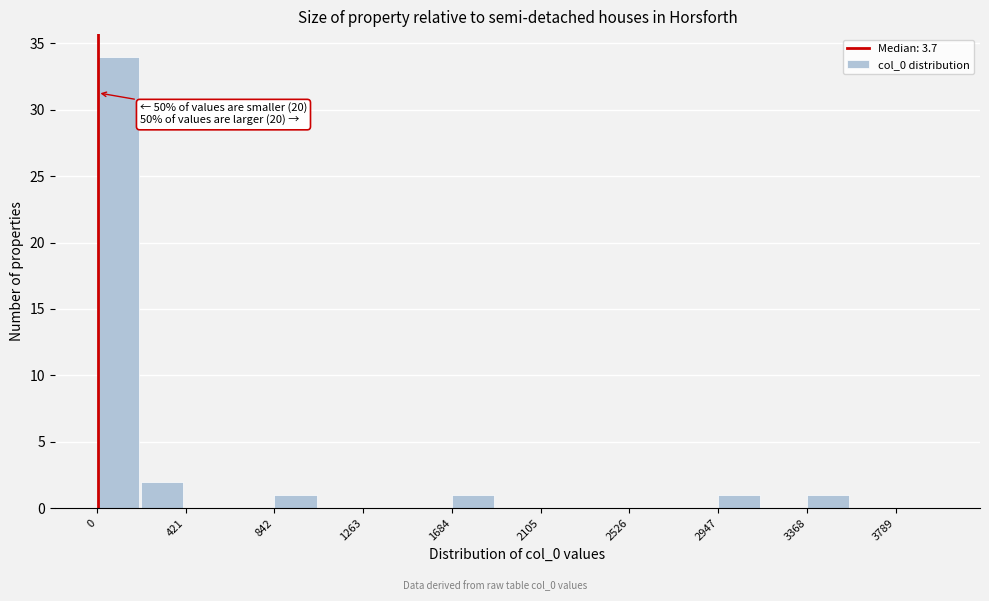

Which range on the x-axis has the tallest bar?

0 to 200